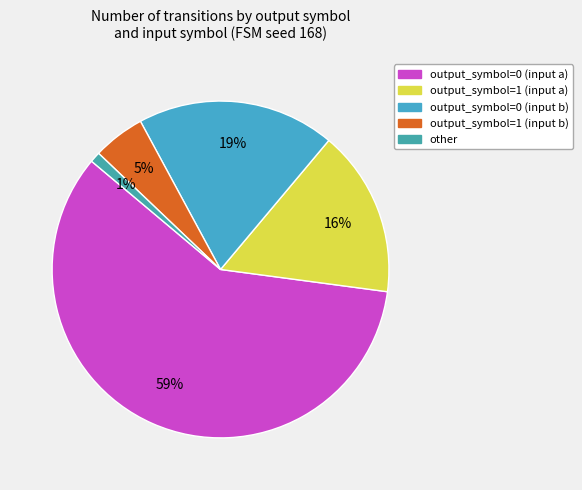

To the nearest percent, what percentage of the pie is other?

1%